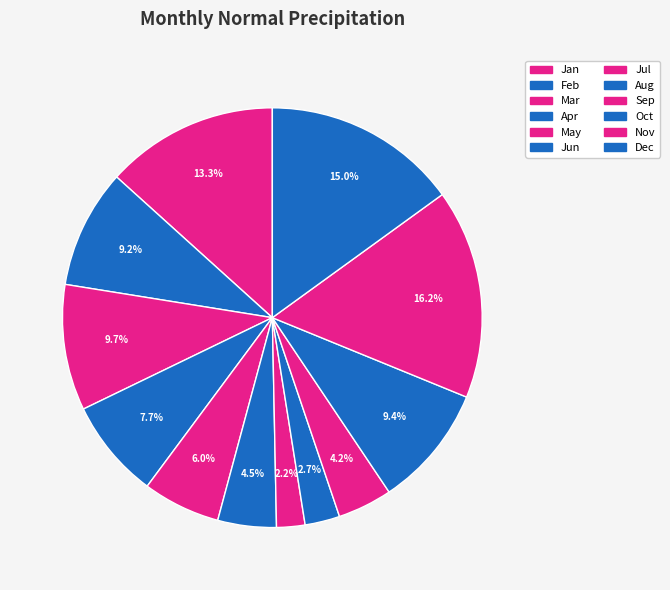

Does Oct represent more than half of the total?

No